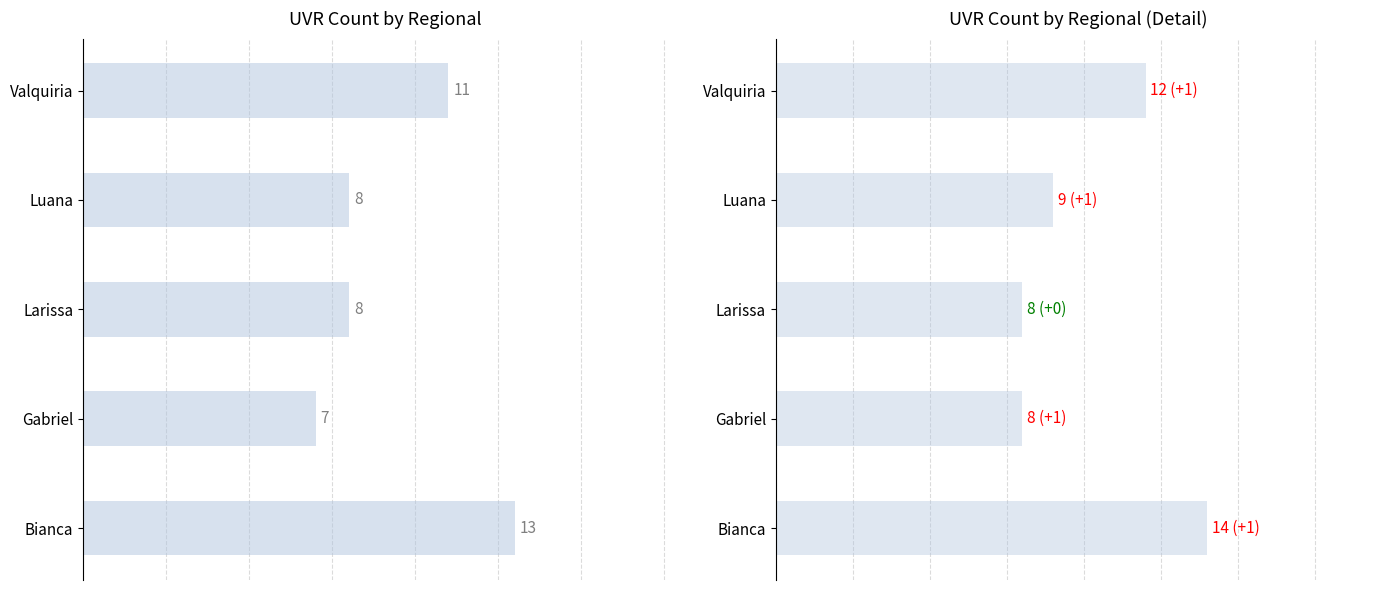

What is the difference between the maximum and minimum values in the UVR Count series?

6